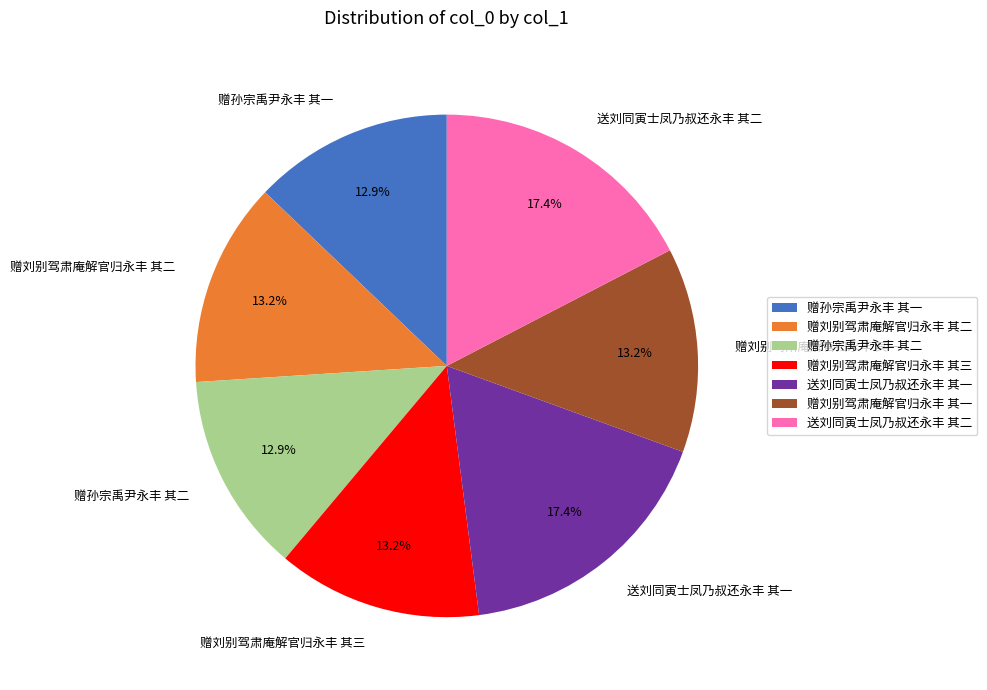

Approximately how many times larger is the value at 赠刘别驾肃庵解官归永丰 其一 compared to 赠刘别驾肃庵解官归永丰 其二?

1.0